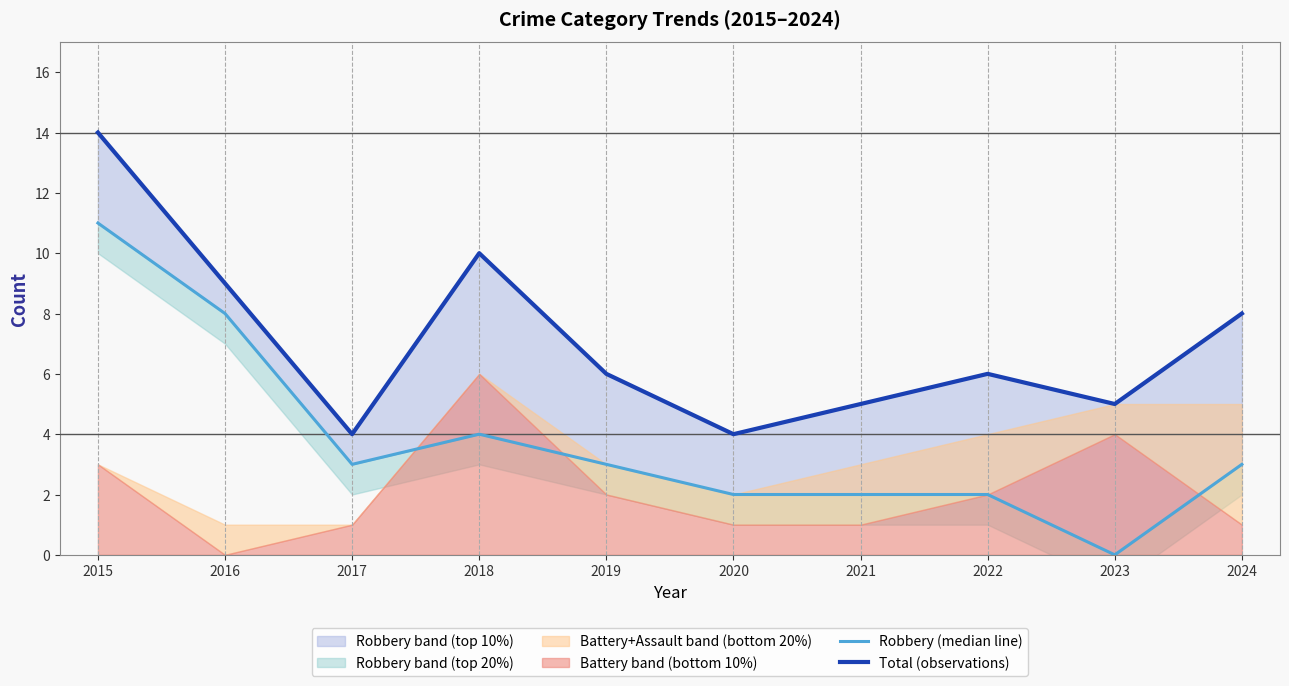

Which series has the largest range (max minus min)?

Robbery (median line)